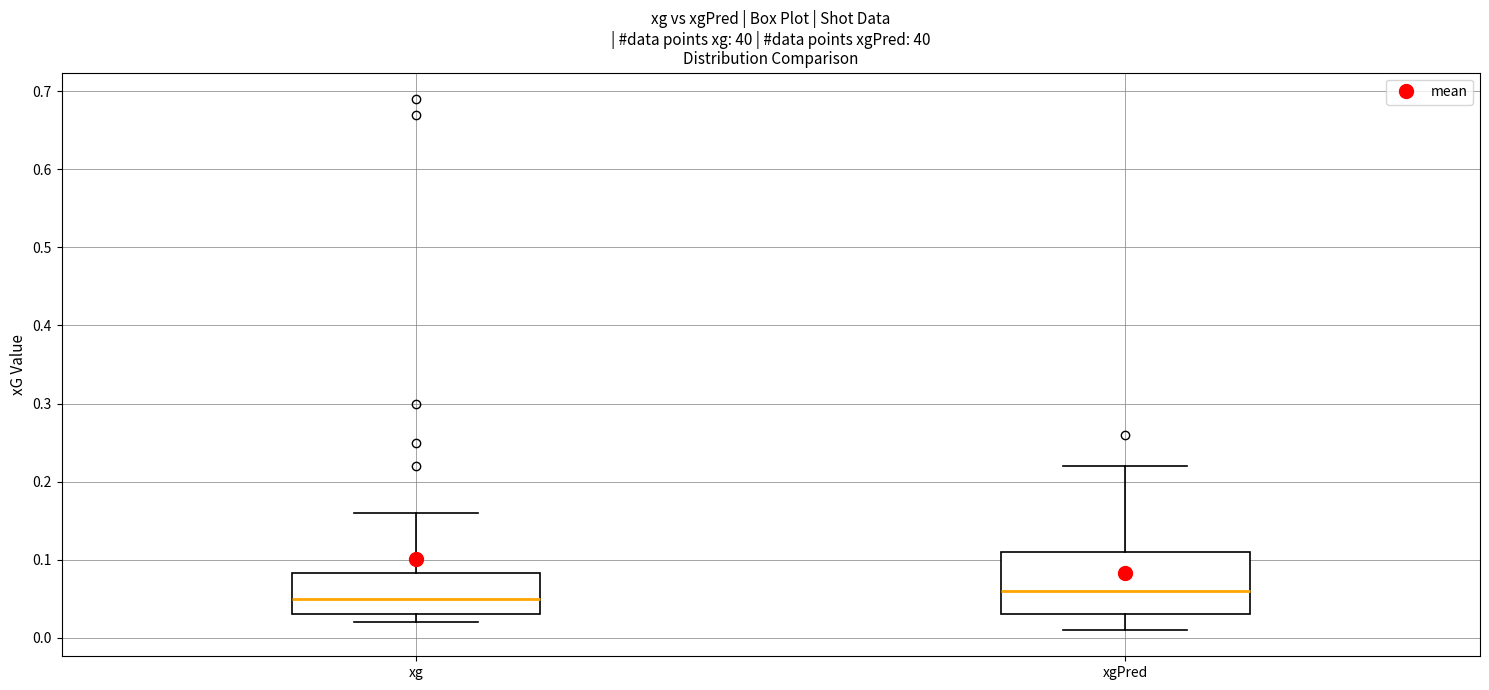

Which box is the tallest, from its lower edge to its upper edge?

xgPred